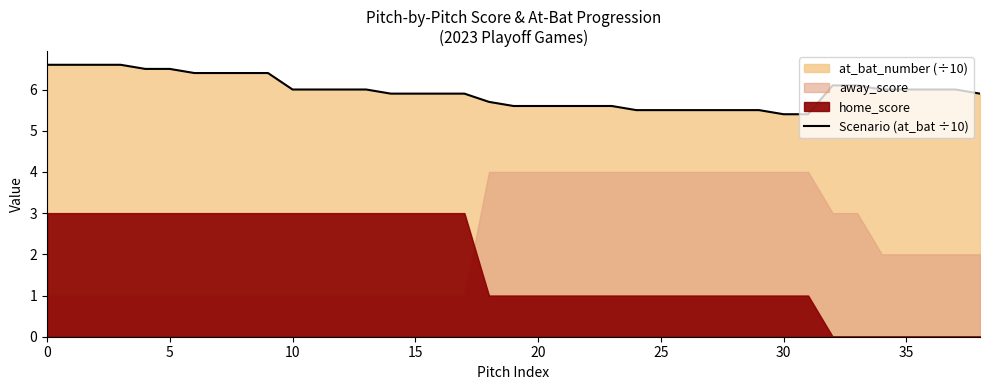

What is the label of the 23rd point from the right?

16